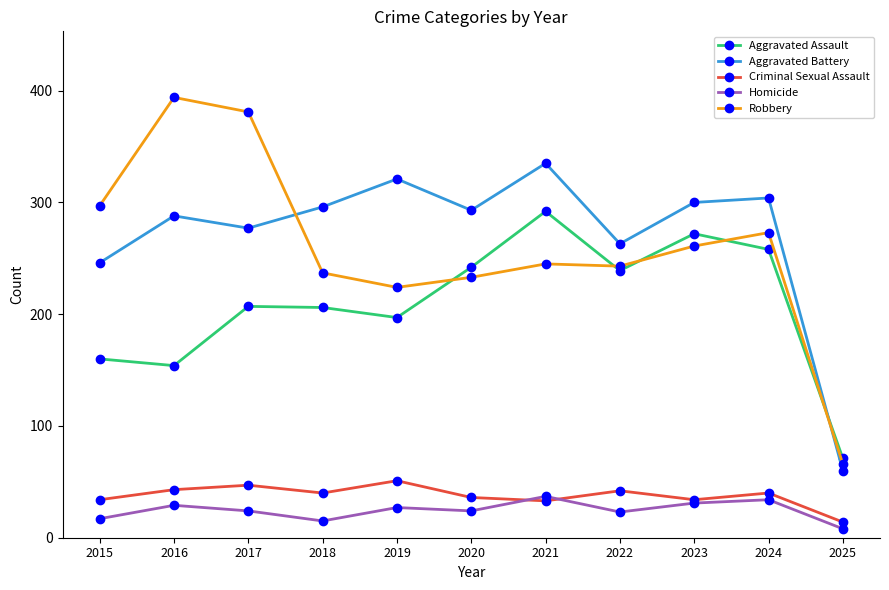

The value of Criminal Sexual Assault at 2022 is 42. True or false?

True